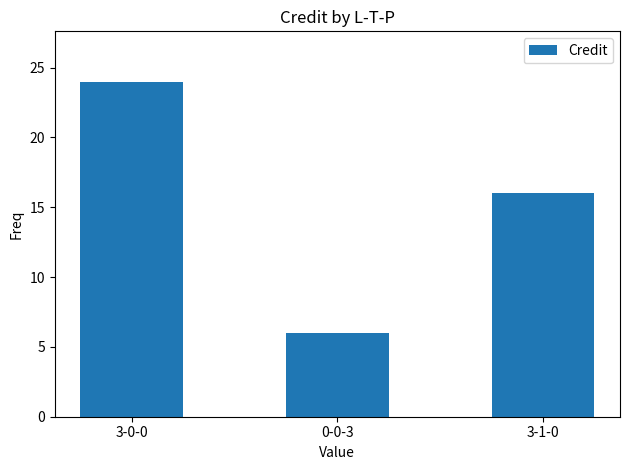

True or false: the data shows 6 at 0-0-3.

True